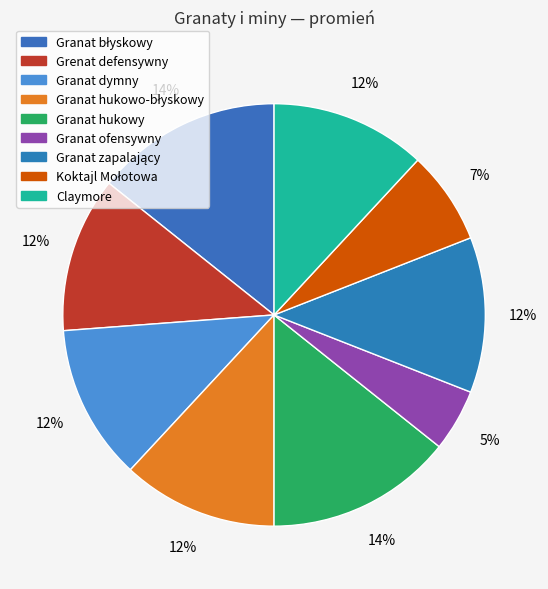

Which category has the smallest portion of the pie?

Granat ofensywny